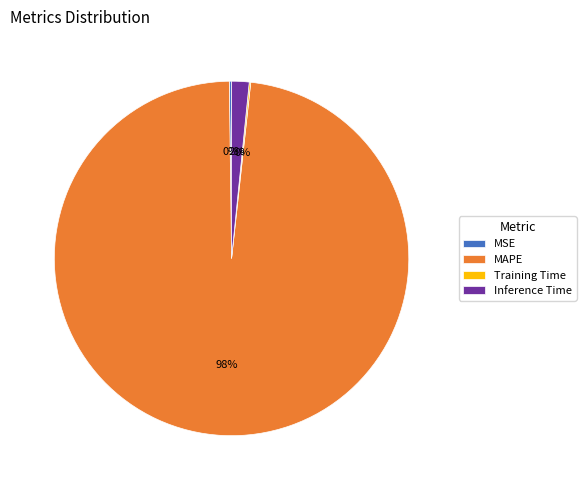

To the nearest percent, what is the difference between the largest and smallest slice percentages?

98%